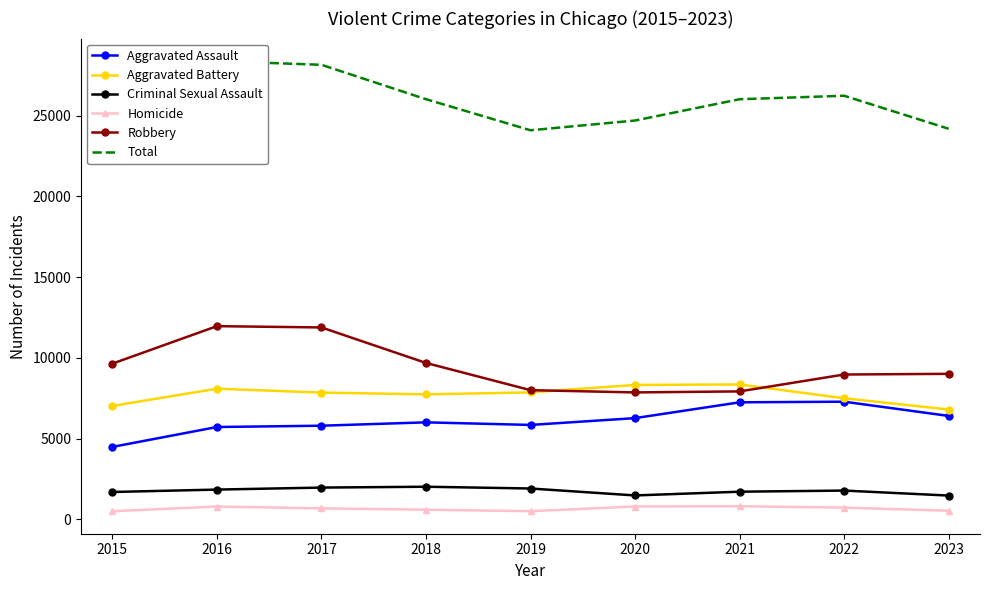

Between 2020 and 2022, which series saw the biggest shift?

Total